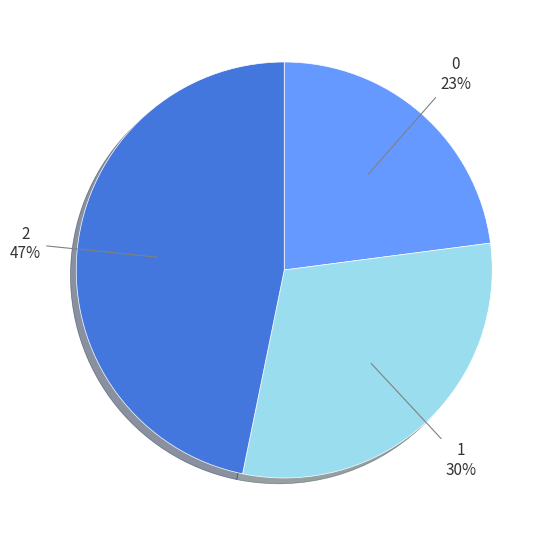

Which category has the biggest portion of the pie?

2